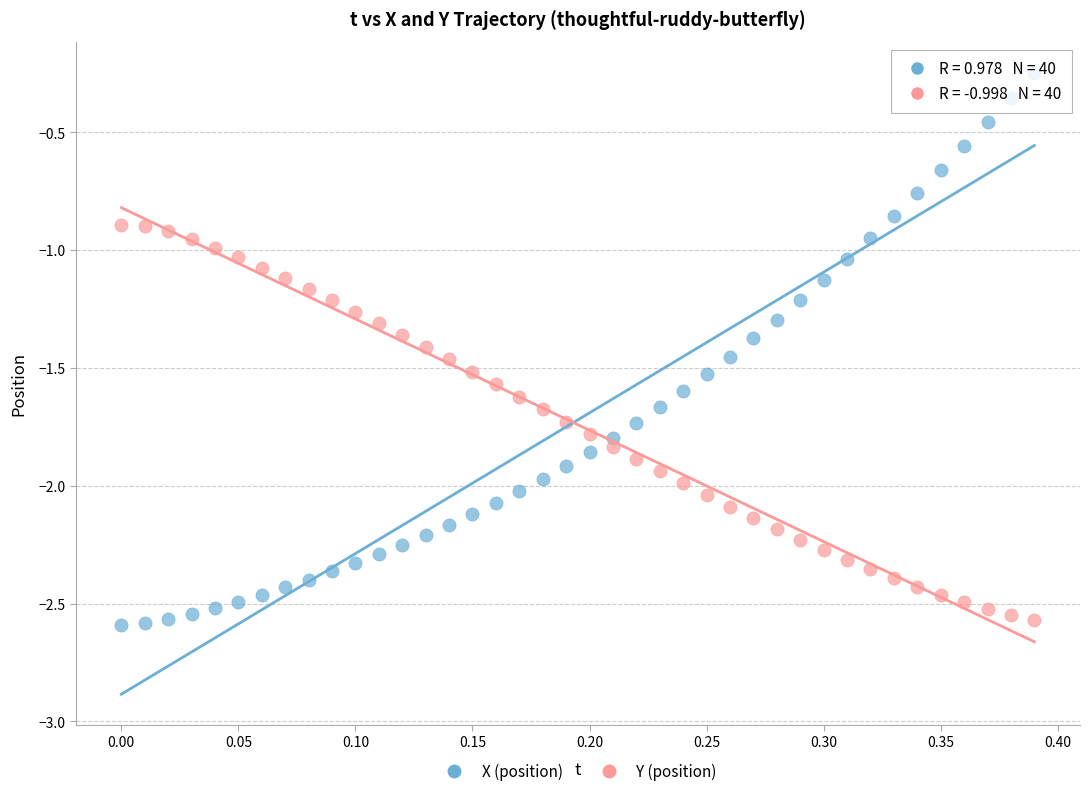

Across all data points, what is the range of Y values (max minus min)?

2.3